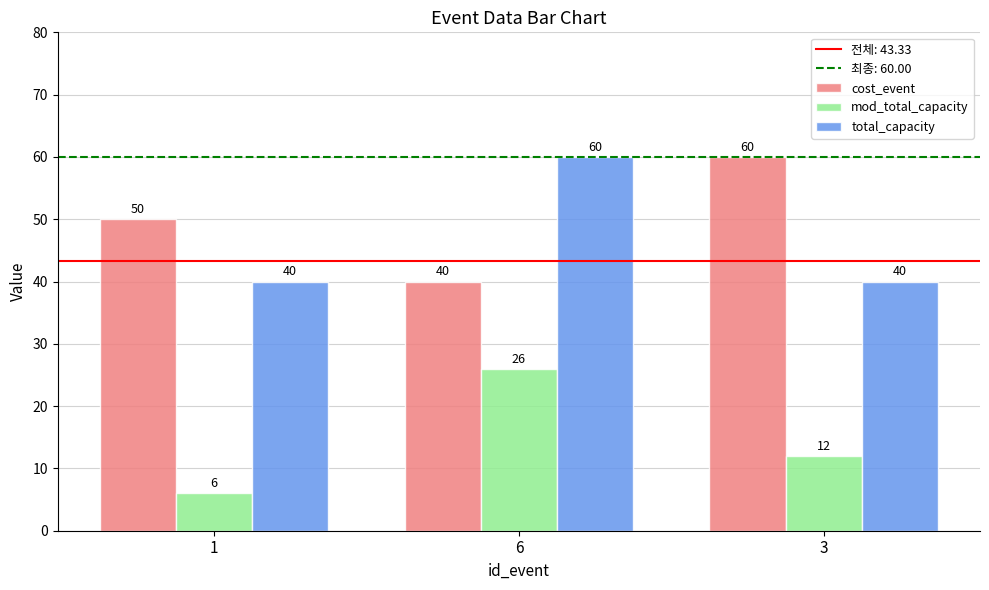

At which category is the sum across all series the highest?

6